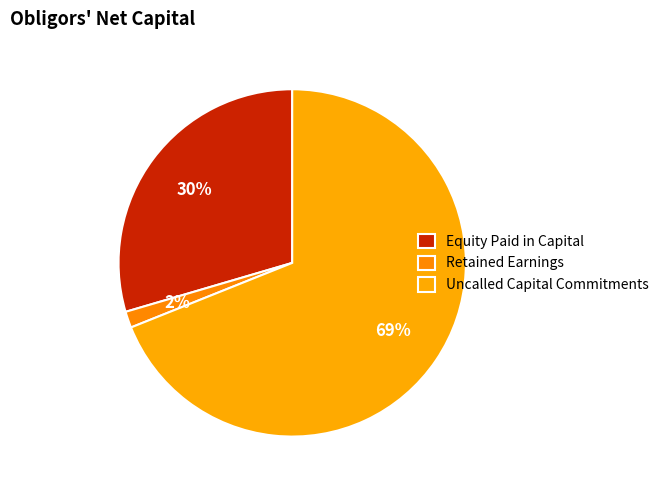

To the nearest percent, what is the combined percentage of Uncalled Capital Commitments and Retained Earnings?

70%